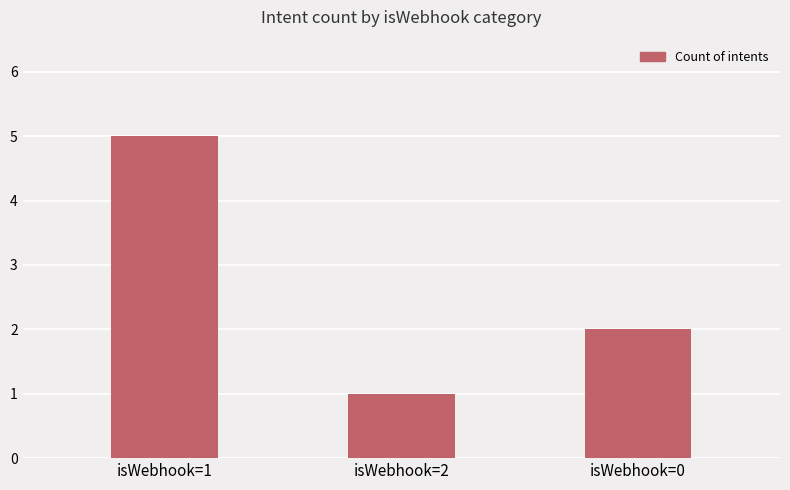

At which category does the chart reach its minimum across all series?

isWebhook=2